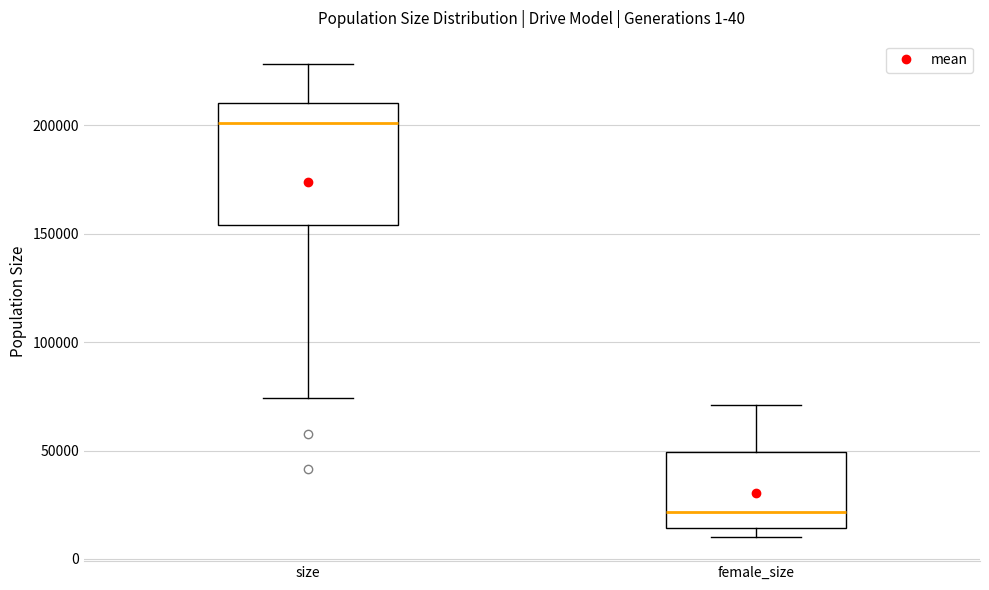

Which box is the tallest, from its lower edge to its upper edge?

size